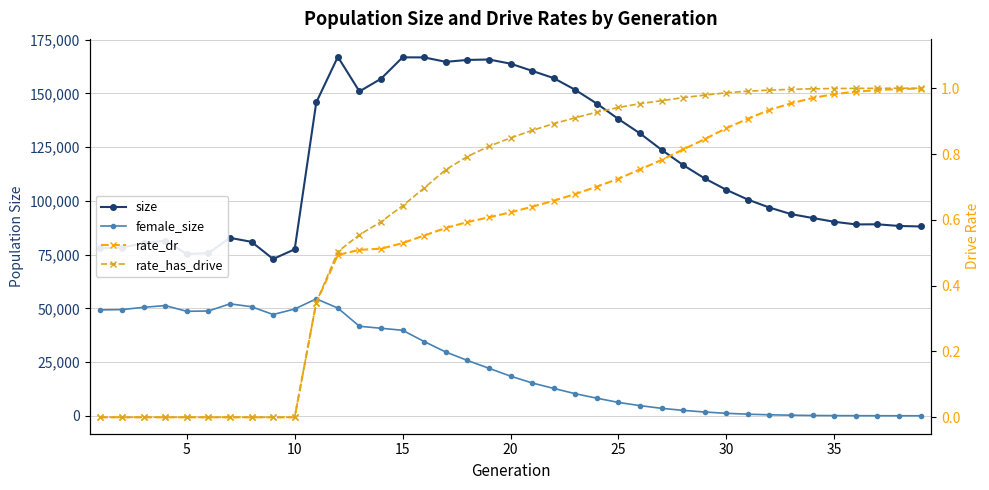

Which series has the largest total across all categories?

size